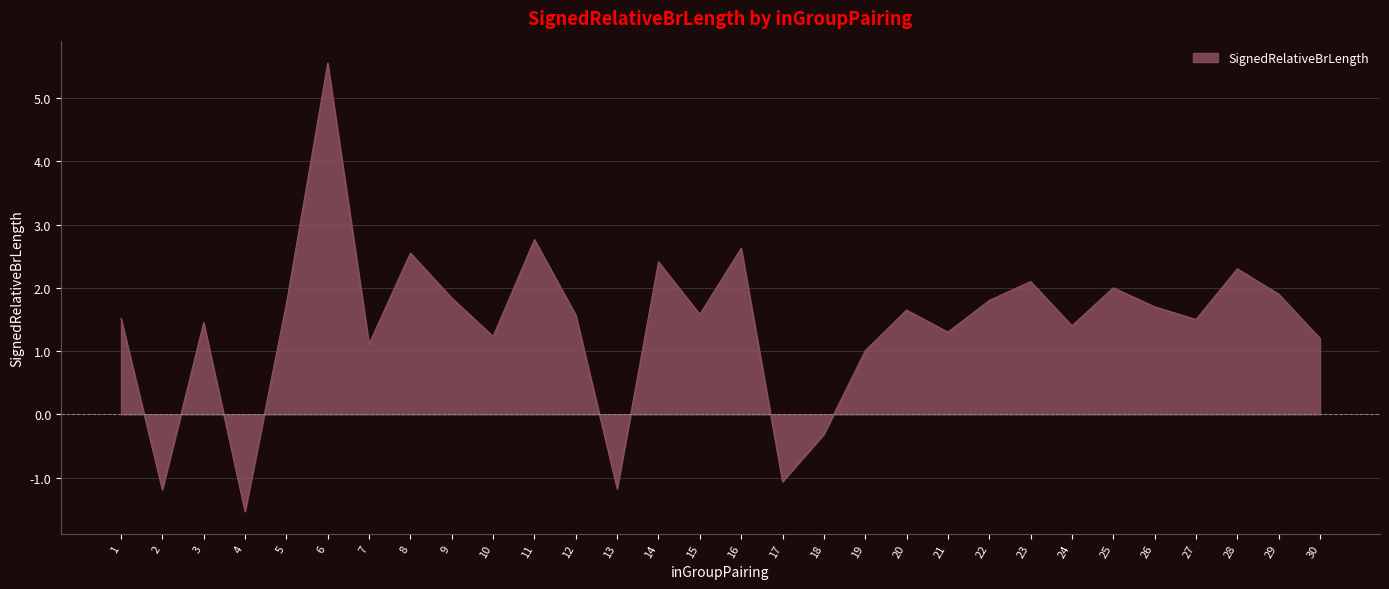

What is the difference between the maximum and minimum values?

7.1